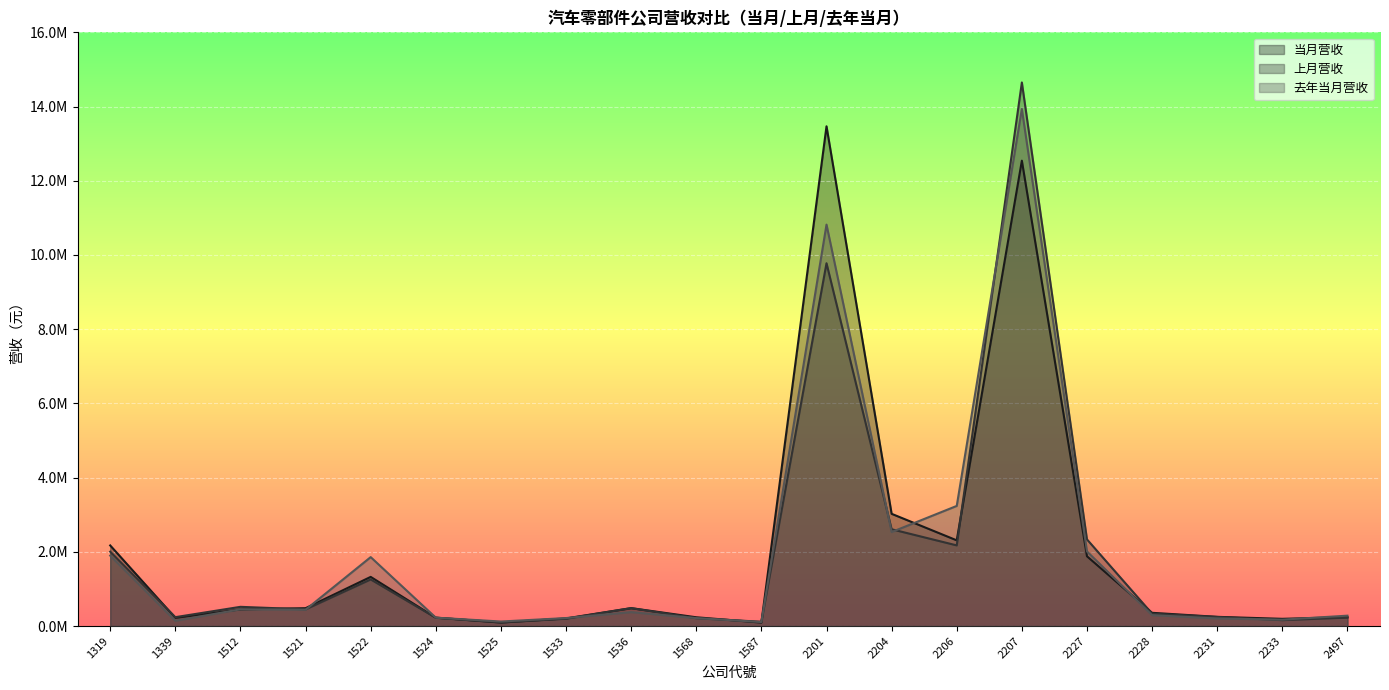

Rank the series by their maximum value, from lowest to highest.

当月营收, 去年当月营收, 上月营收